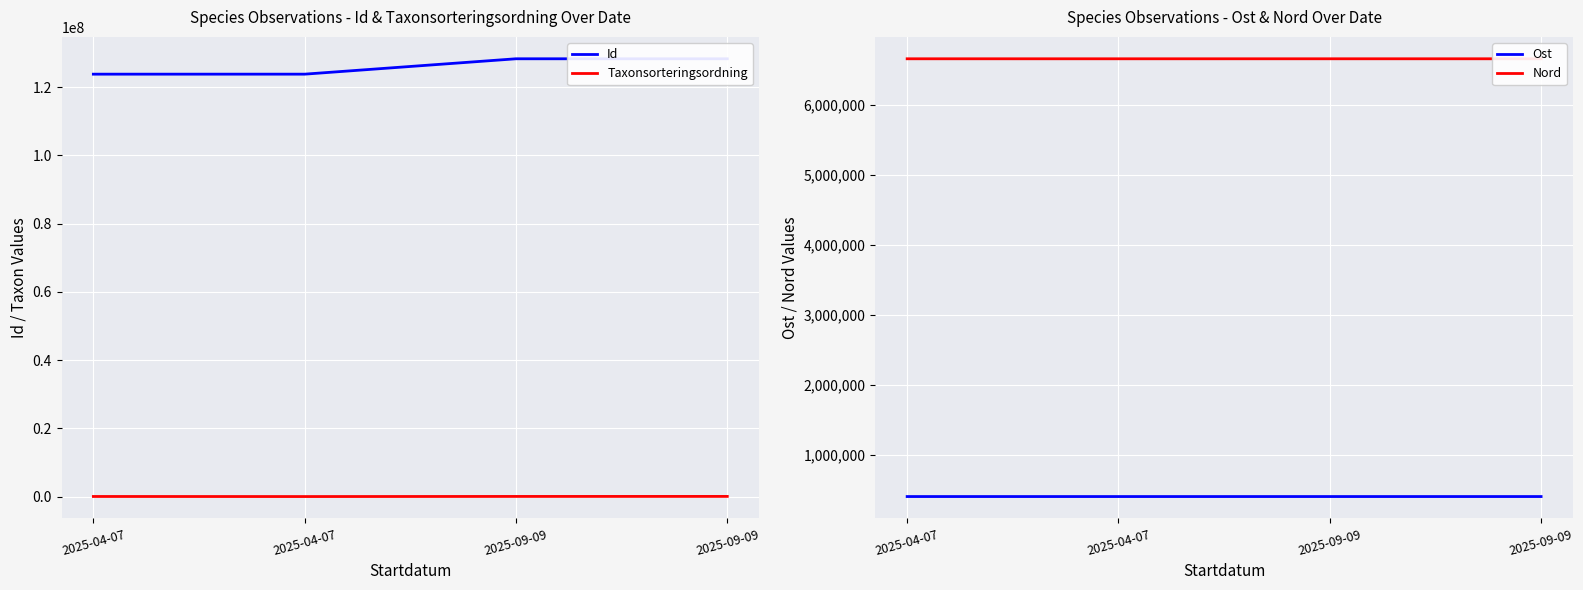

How many interior local valleys does the Ost series have?

1